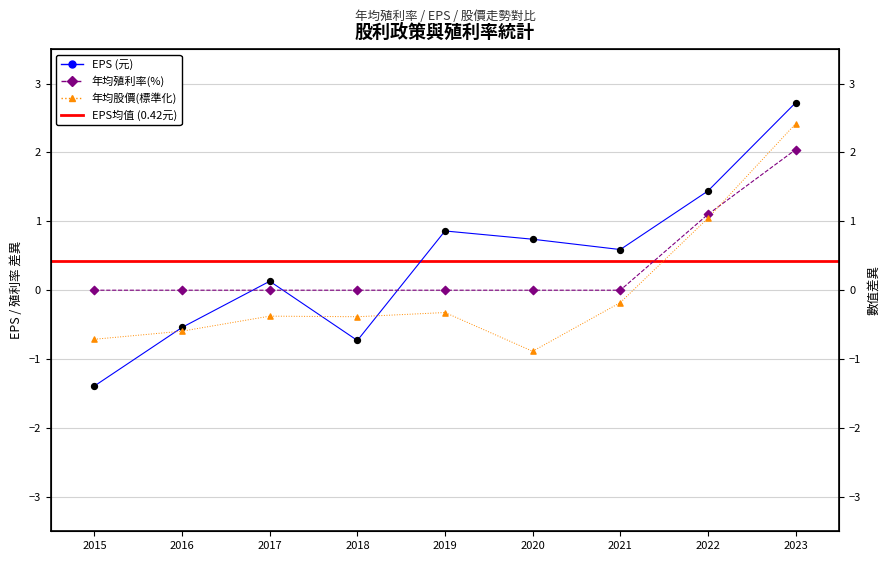

At which category is the sum across all series the highest?

2023